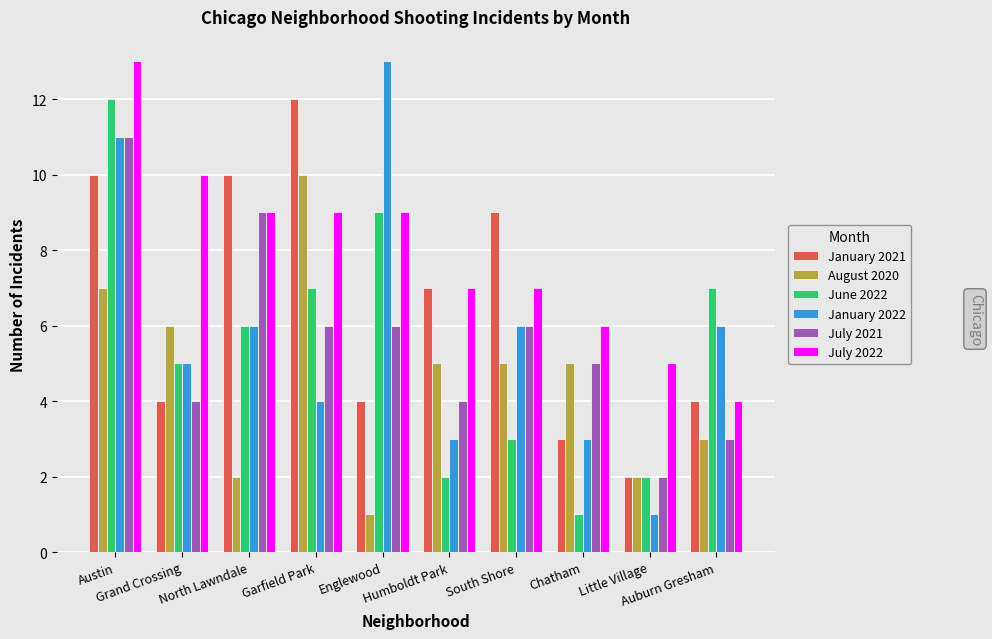

How many groups of bars are there?

10